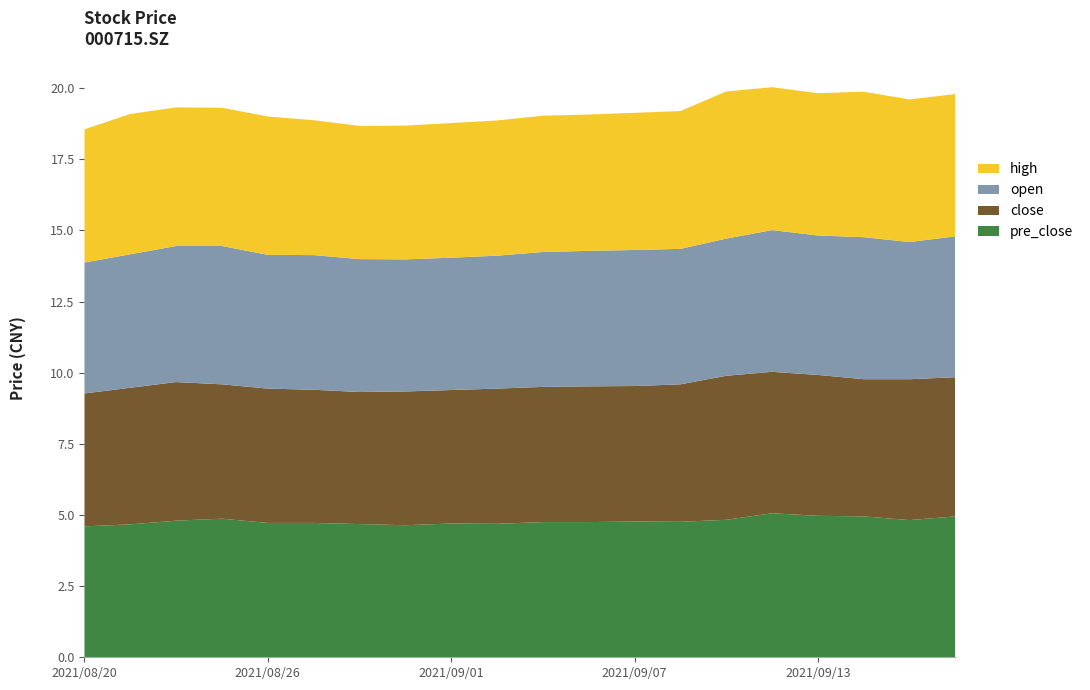

Reading left to right, transcribe all the data shown in this chart.

close: 4.7	4.8	4.9	4.7	4.7	4.7	4.6	4.7	4.7	4.8	4.8	4.8	4.8	4.8	5.1	5.0	5.0	4.8	5.0	4.9
open: 4.6	4.7	4.8	4.9	4.7	4.7	4.7	4.6	4.7	4.7	4.7	4.8	4.8	4.8	4.8	5.0	4.9	5.0	4.8	5.0
high: 4.7	4.9	4.9	4.9	4.9	4.7	4.7	4.7	4.7	4.8	4.8	4.8	4.8	4.8	5.2	5.0	5.0	5.1	5.0	5.0
pre_close: 4.6	4.7	4.8	4.9	4.7	4.7	4.7	4.6	4.7	4.7	4.8	4.8	4.8	4.8	4.8	5.1	5.0	5.0	4.8	5.0